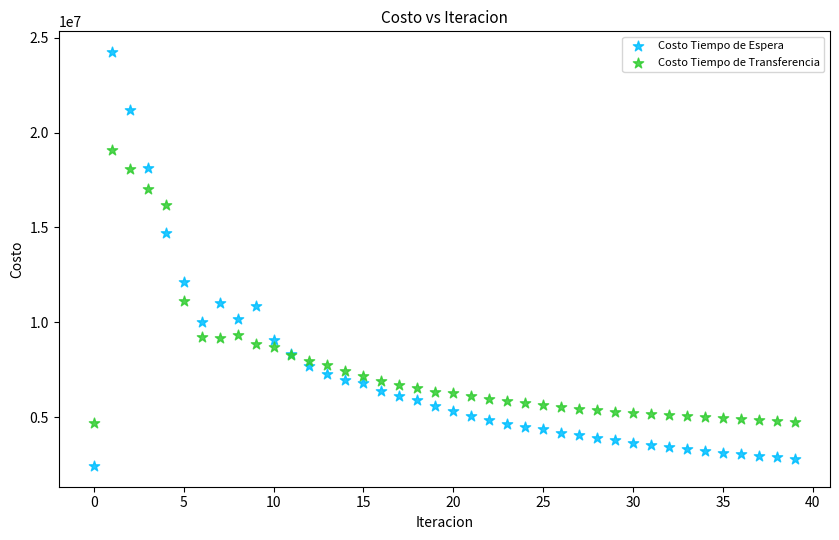

Which series contains the highest Y value?

Costo Tiempo de Espera